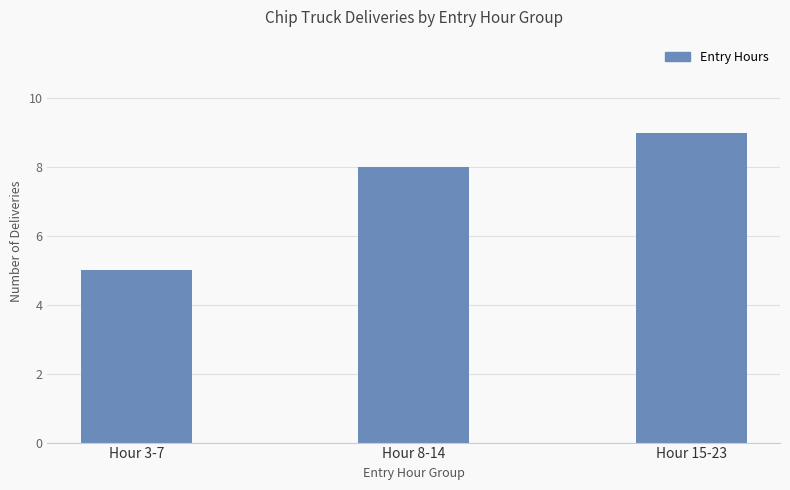

The chart shows a value of 8 at Hour 3-7. True or false?

False